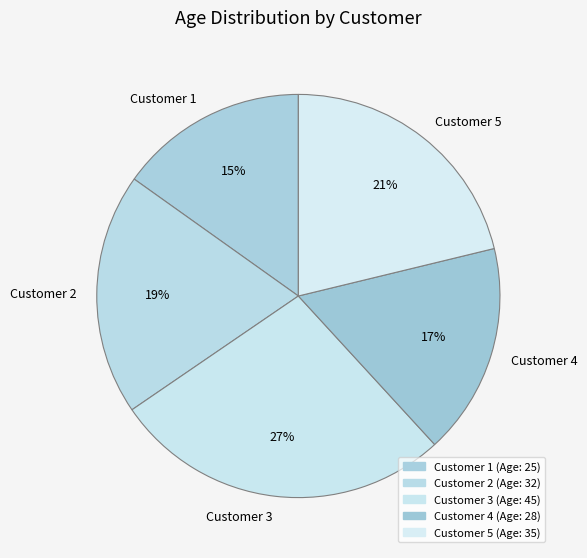

How many segments does this pie chart have?

5